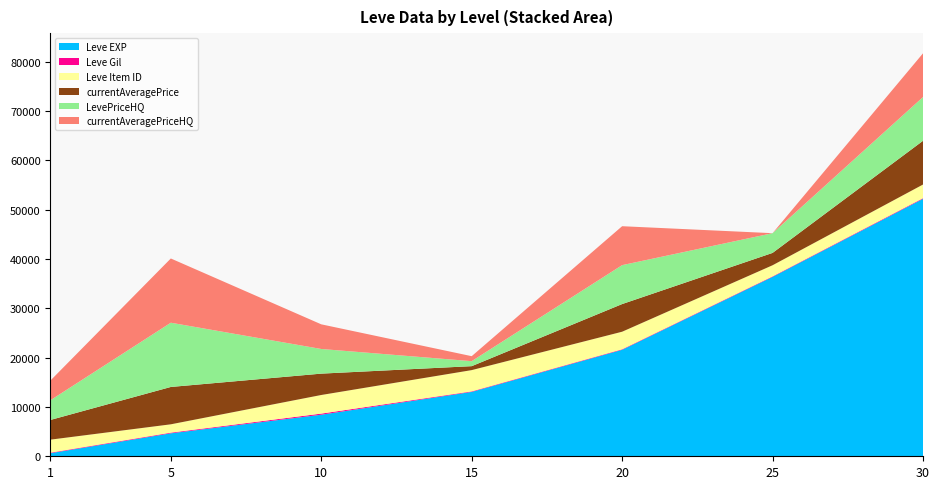

Reading left to right, transcribe all the data shown in this chart.

Leve EXP: 1=630.0	5=4660.0	10=8430.0	15=13060.0	20=21600.0	25=36390.0	30=52220.0
Leve Gil: 1=112.0	5=140.0	10=230.0	15=110.0	20=107.0	25=107.0	30=136.0
Leve Item ID: 1=2631.0	5=1685.0	10=3771.0	15=4308.0	20=3559.0	25=2250.0	30=2767.0
currentAveragePrice: 1=4000.0	5=7576.7	10=4334.7	15=802.4	20=5610.4	25=2506.5	30=8871.3
LevePriceHQ: 1=4000.0	5=13030.5	10=5000.0	15=1012.5	20=7895.5	25=4000.0	30=8871.3
currentAveragePriceHQ: 1=4000.0	5=13030.5	10=5000.0	15=1012.5	20=7895.5	25=0.0	30=8871.3